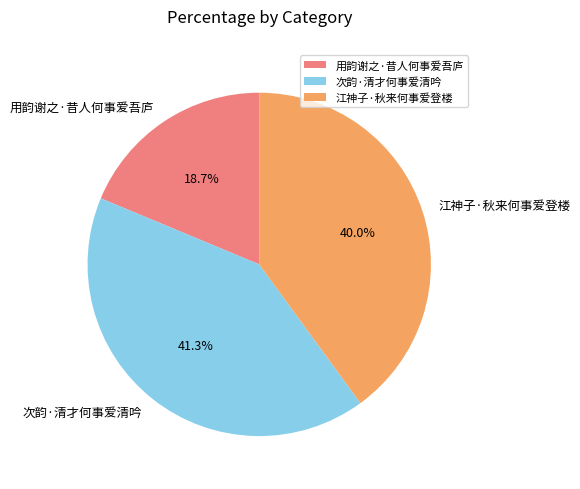

Is 江神子·秋来何事爱登楼 the majority of the pie?

No